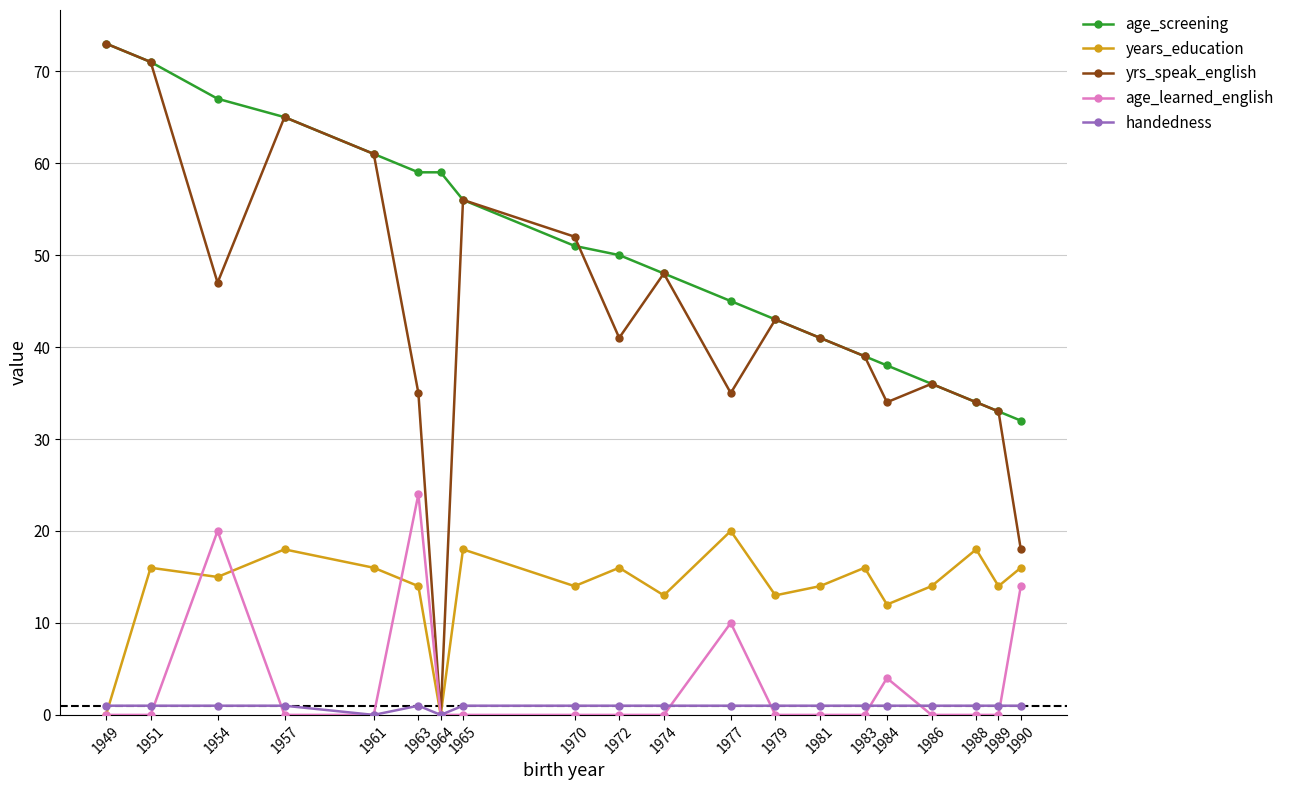

What is the spread (max minus min) of values at 1954?

66